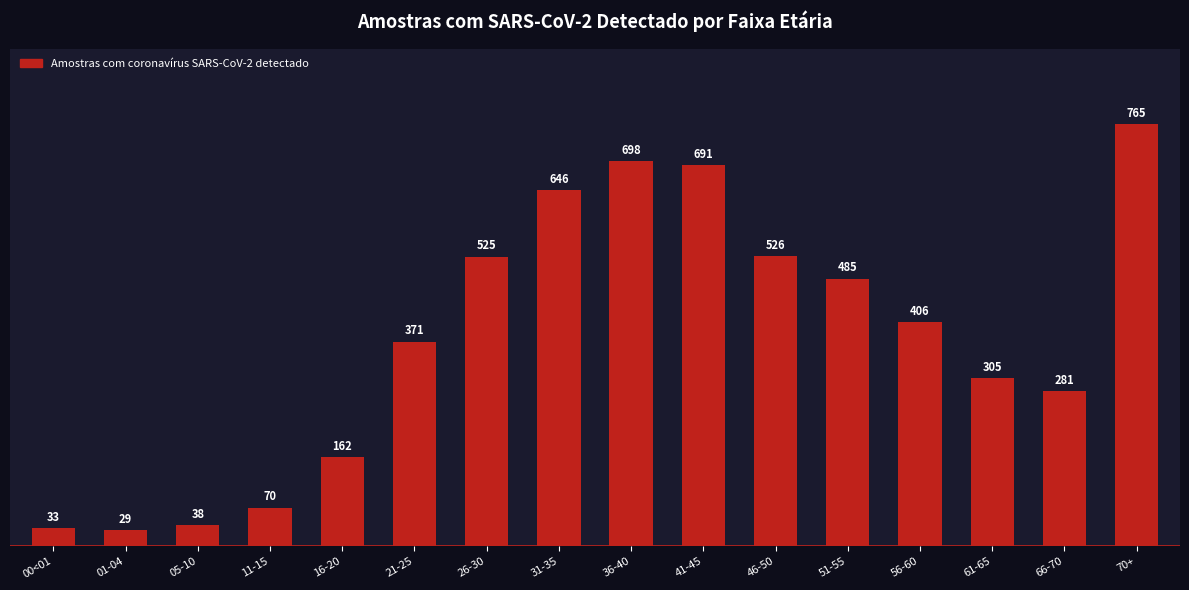

Reading left to right, list all the values displayed in this chart.

00<01=33	01-04=29	05-10=38	11-15=70	16-20=162	21-25=371	26-30=525	31-35=646	36-40=698	41-45=691	46-50=526	51-55=485	56-60=406	61-65=305	66-70=281	70+=765